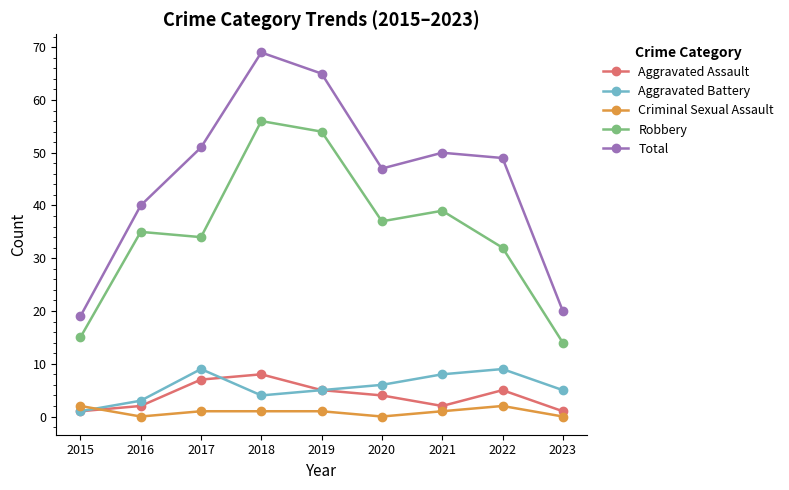

True or false: Total has a value of 13 at 2021.

False